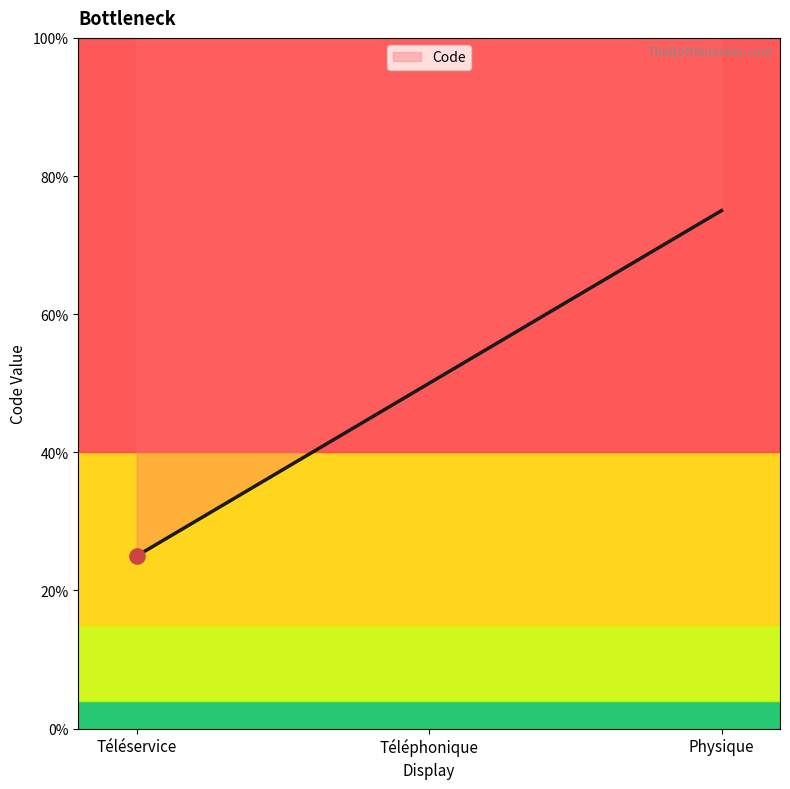

Which has a higher value, Téléservice or Physique?

Physique